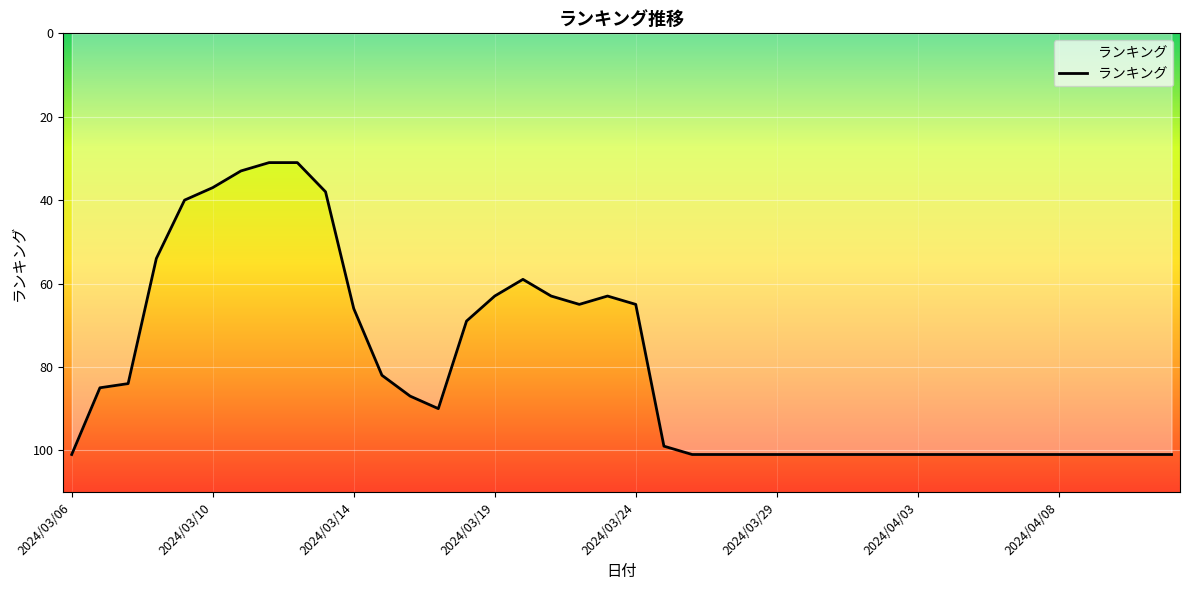

What is the greatest value displayed?

101